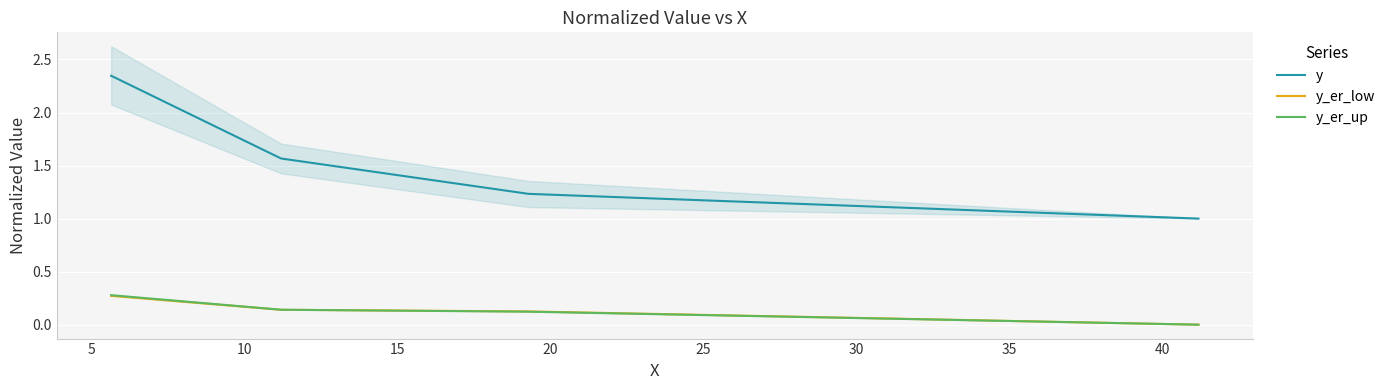

List the series in order of their peak value, highest first.

y, y_er_up, y_er_low